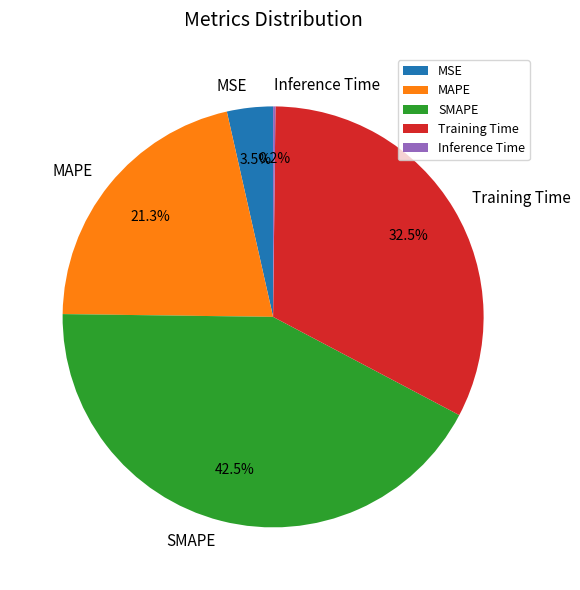

To the nearest percent, what is the difference between the SMAPE and MAPE slice percentages?

21%